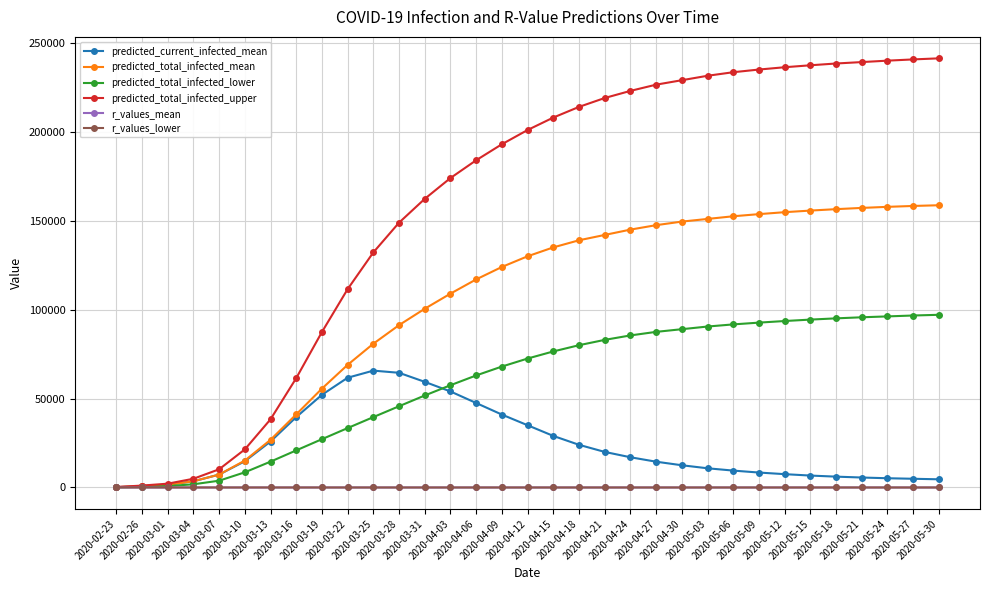

Which series has the widest spread of values?

predicted_total_infected_upper